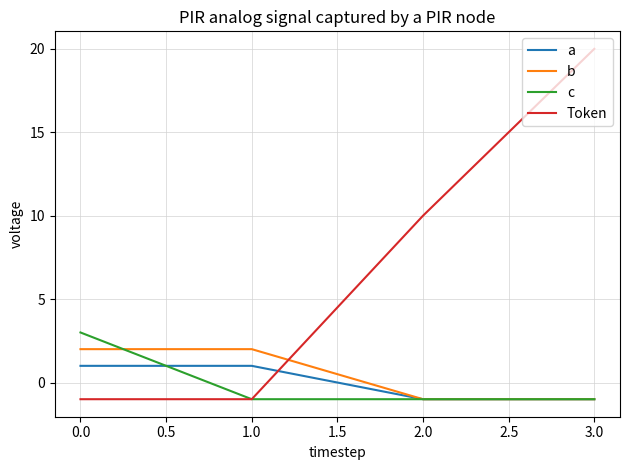

Which series has the largest total across all categories?

Token